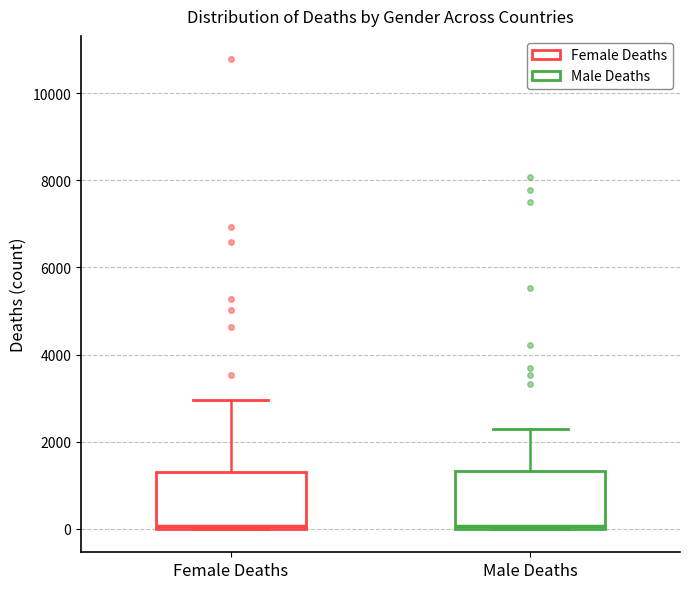

Reading left to right, transcribe this box plot: for each box, give where its median line is, the range the box spans, and where its two whiskers end, as read against the y-axis. The values are not printed on the chart, so give them approximately, as read against the axis.

Female Deaths: median 0 (just above the box's lower edge), box 0 to 1400, whiskers 0 to 3000
Male Deaths: median 0, box 0 to 1400, whiskers 0 to 2200